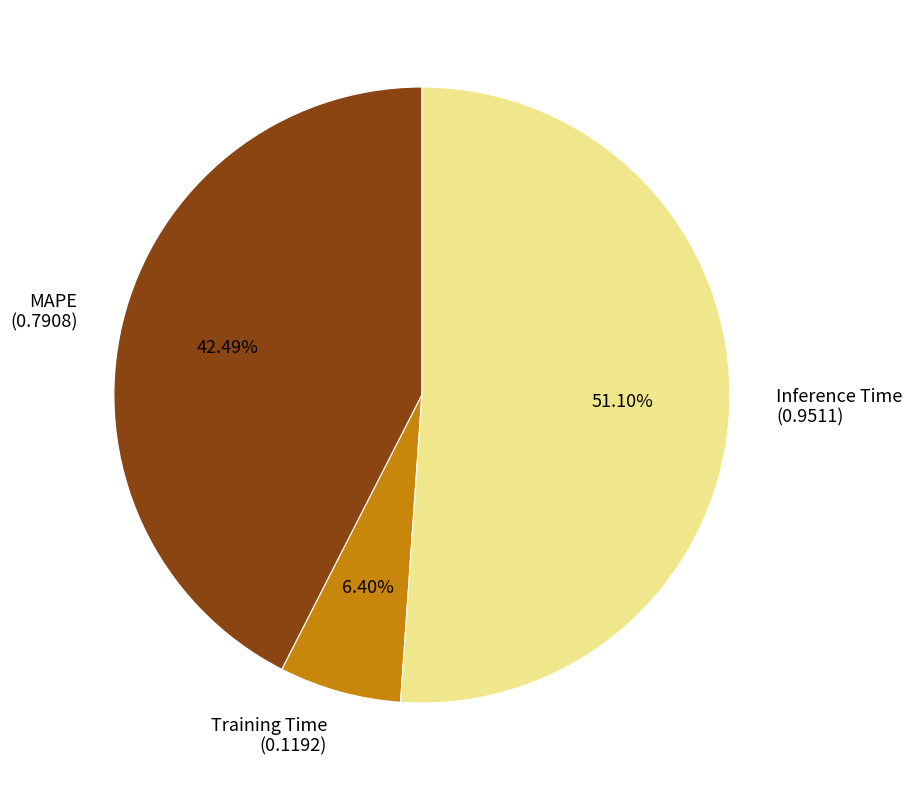

Count the number of slices in the pie.

3